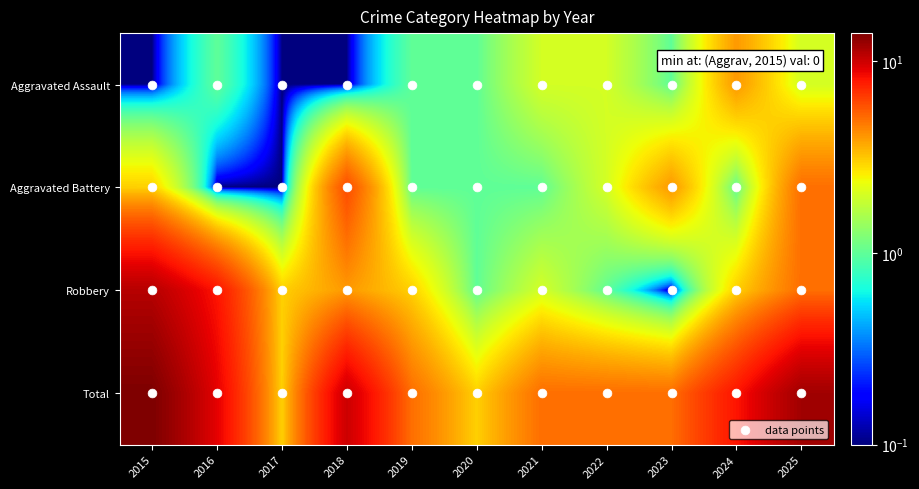

What is the difference between the maximum and minimum values in the Aggravated Assault series?

3.9